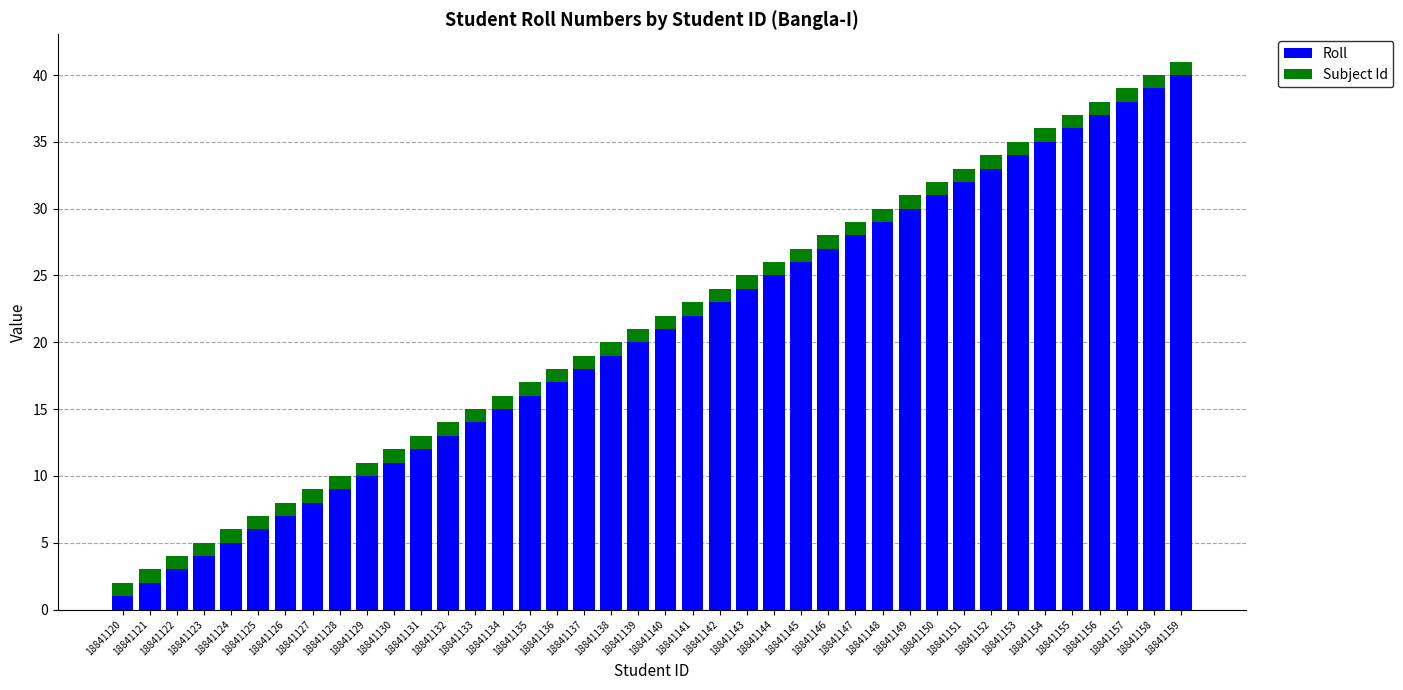

Which category has the lowest value in the Roll series?

18841120